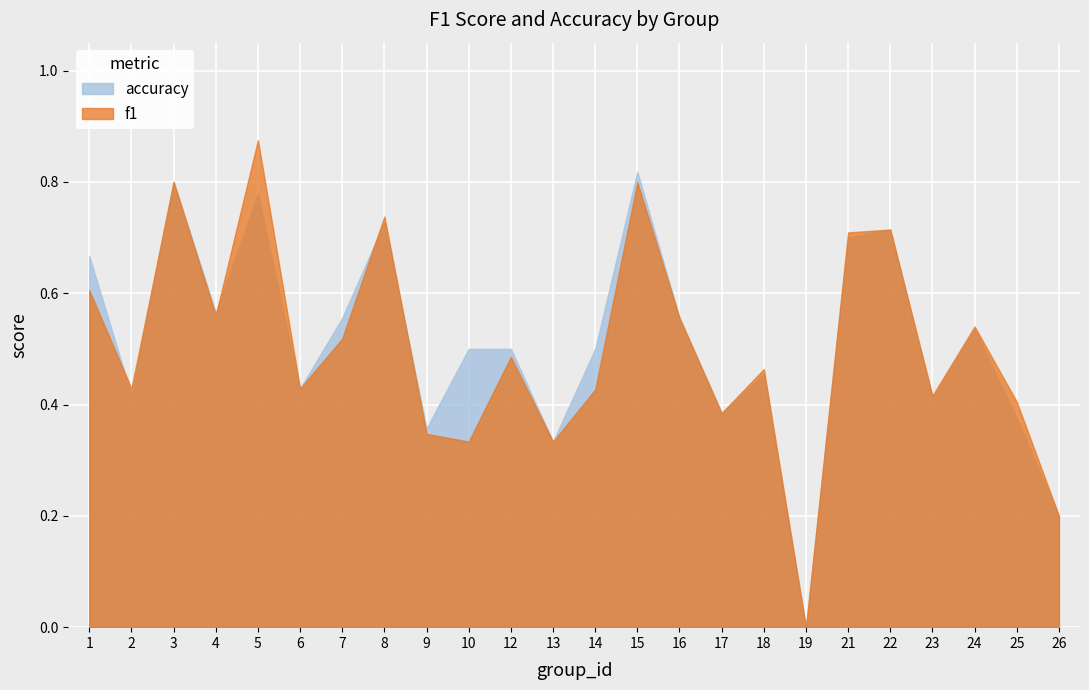

In f1, how many points are higher than both neighbors (excluding endpoints)?

8